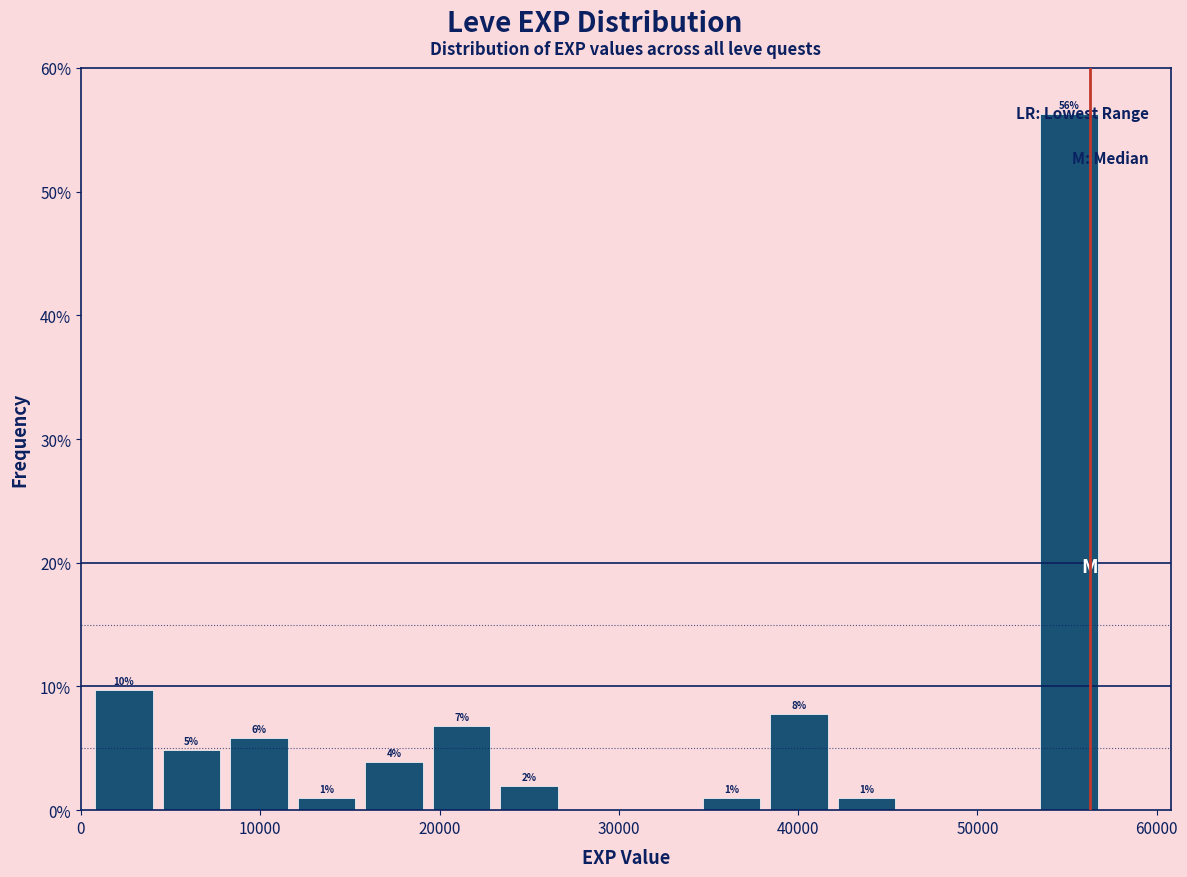

Around what value on the x-axis is the tallest bar? Give the approximate position of its centre, as read against the axis.

55000